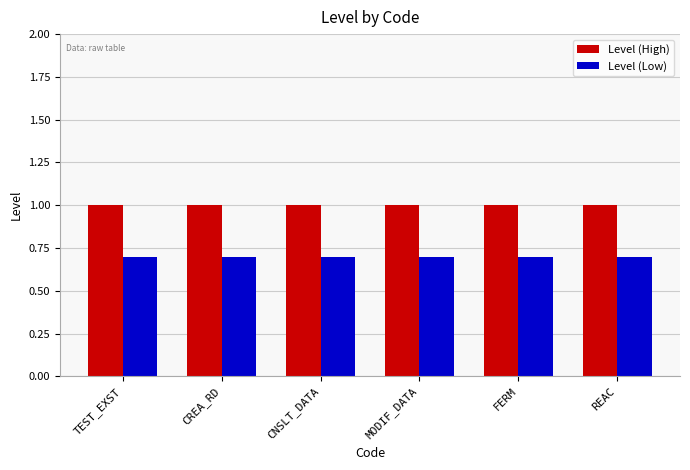

What is the spread (max minus min) of values at CNSLT_DATA?

0.3